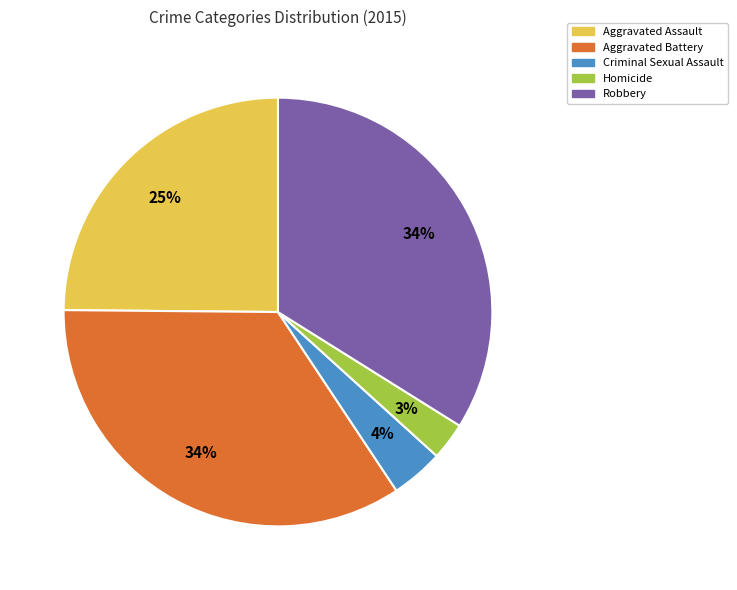

Which category has the smallest portion of the pie?

Homicide